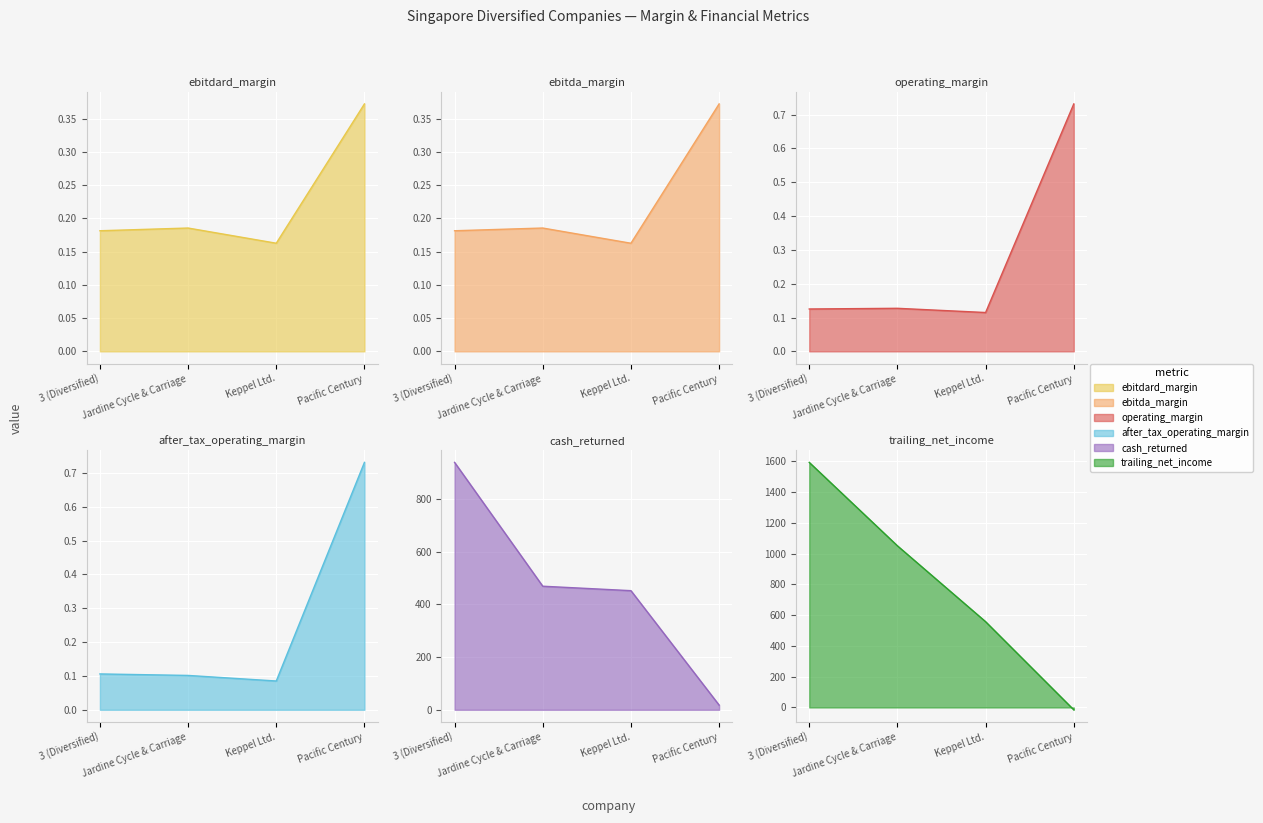

Count the number of data series in this chart.

6